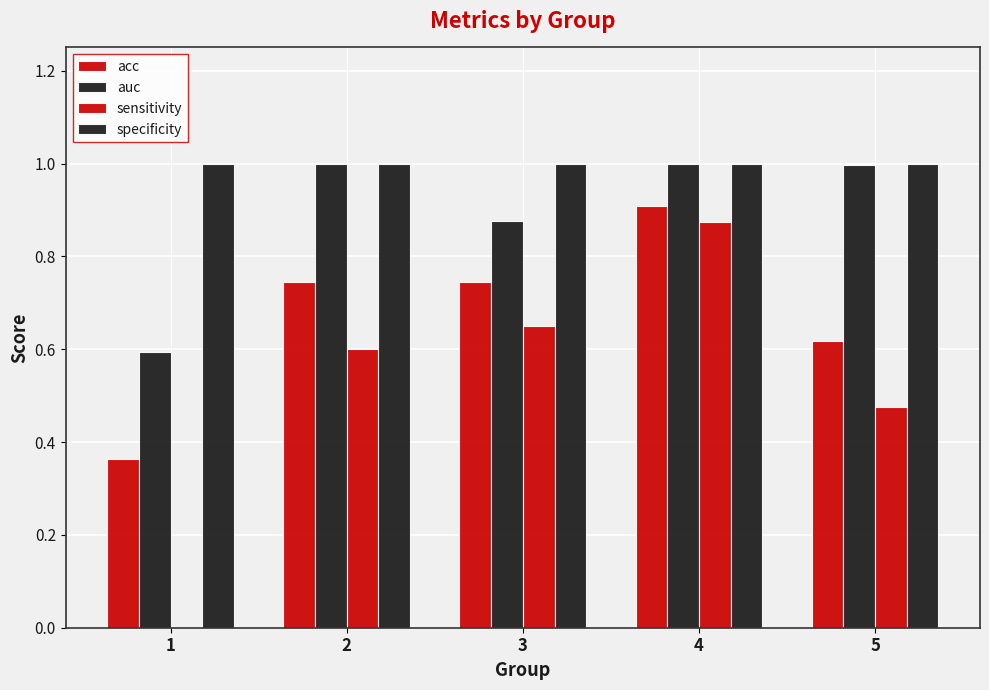

Rank the categories by acc value from highest to lowest.

4, 2, 3, 5, 1